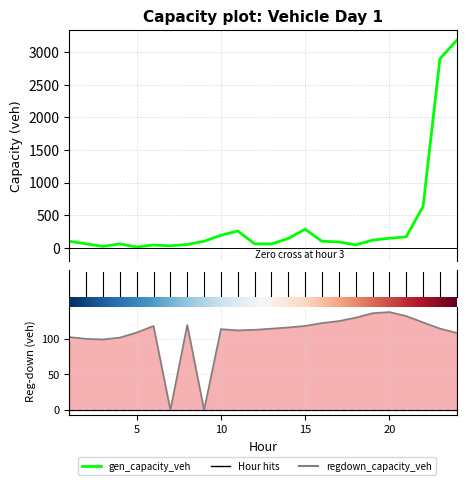

The value of regdown_capacity_veh at 5 is 108.8. True or false?

True